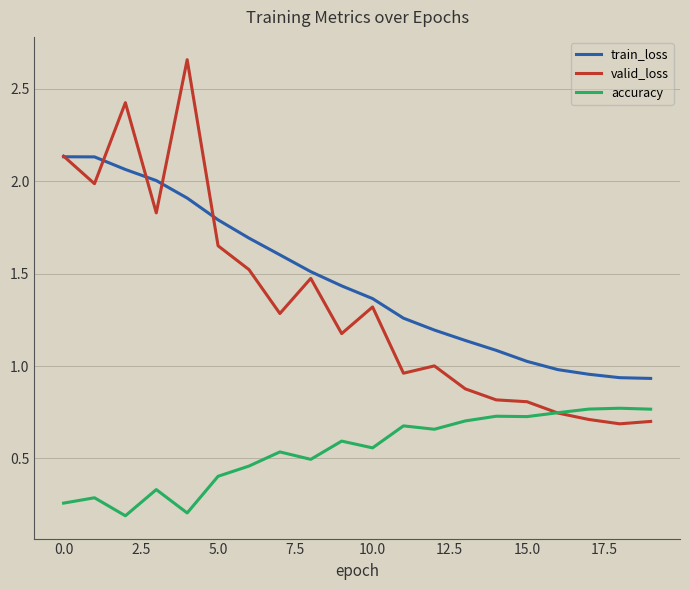

Rank the series by their maximum value, from highest to lowest.

valid_loss, train_loss, accuracy